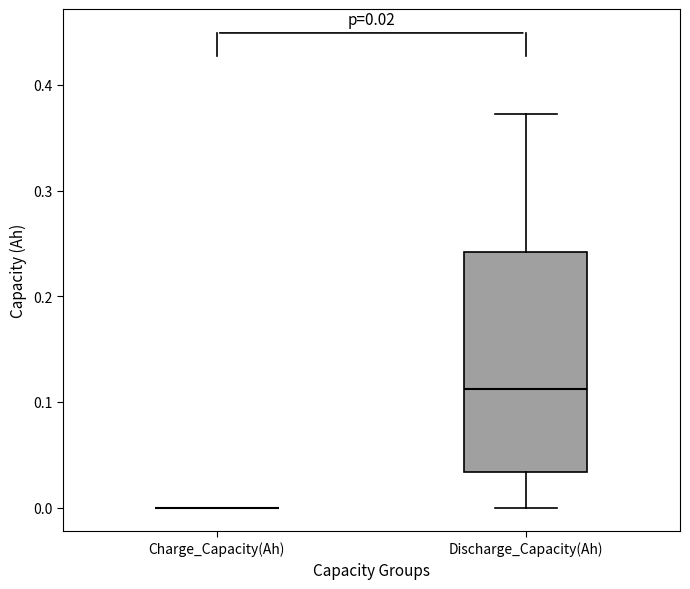

Comparing the boxes themselves (not the whiskers), which one is the tallest?

Discharge_Capacity(Ah)